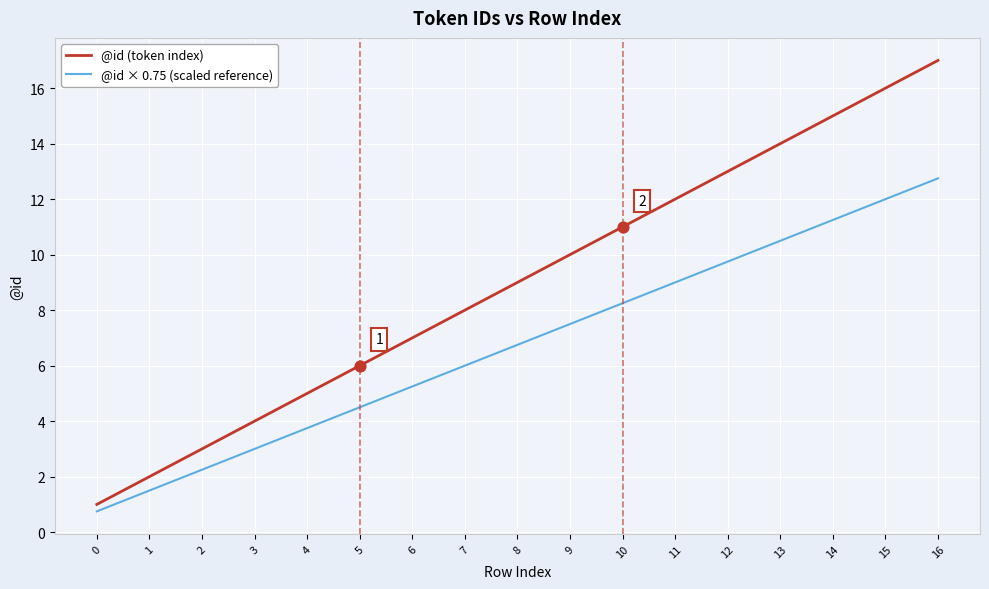

Which series has the largest total across all categories?

@id (token index)